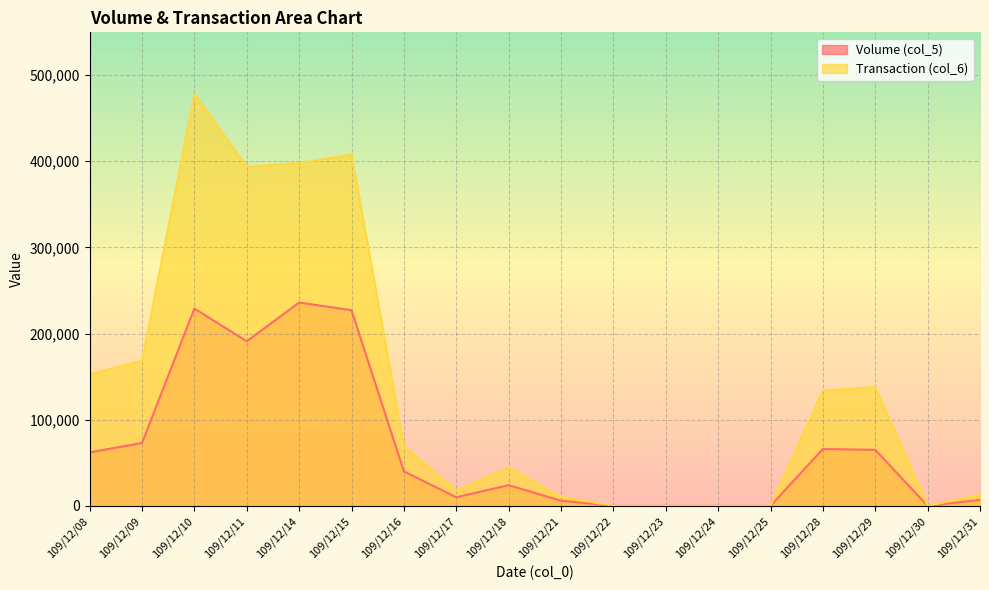

Reading right to left, extract all data points from this chart.

Volume (col_5): 109/12/31=7000	109/12/30=0	109/12/29=65000	109/12/28=66000	109/12/25=0	109/12/24=0	109/12/23=0	109/12/22=0	109/12/21=6000	109/12/18=24000	109/12/17=10000	109/12/16=40000	109/12/15=227000	109/12/14=236000	109/12/11=191000	109/12/10=229000	109/12/09=73000	109/12/08=62000
Transaction (col_6): 109/12/31=12790	109/12/30=0	109/12/29=137940	109/12/28=133620	109/12/25=0	109/12/24=0	109/12/23=0	109/12/22=0	109/12/21=10440	109/12/18=44350	109/12/17=17790	109/12/16=69200	109/12/15=407580	109/12/14=397820	109/12/11=393460	109/12/10=477820	109/12/09=168360	109/12/08=152880